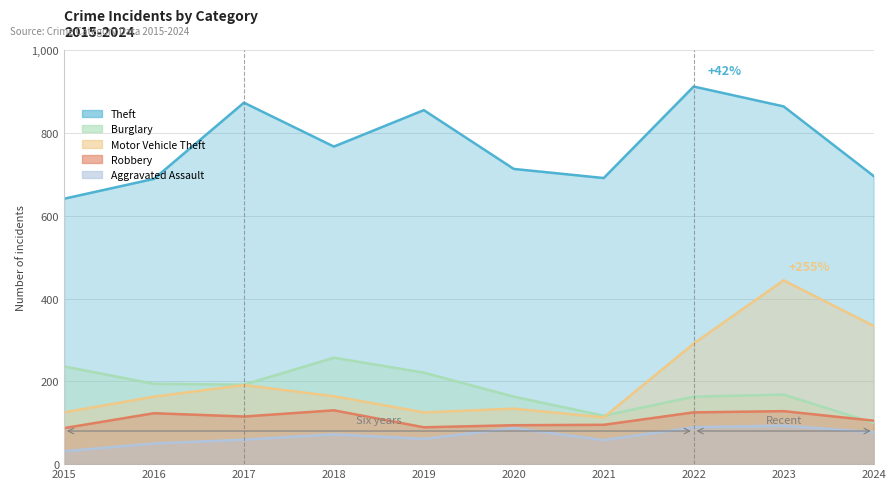

List the labels in order of Aggravated Assault value, smallest first.

2015, 2016, 2021, 2017, 2019, 2018, 2024, 2020, 2022, 2023